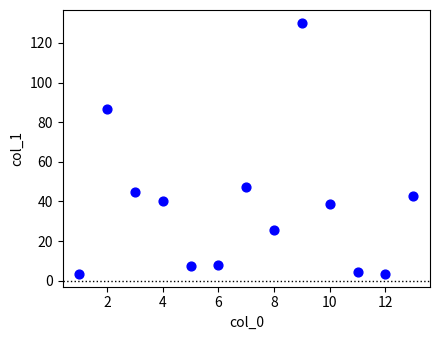

What Y value in the scatter plot is closest to 66?

47.3